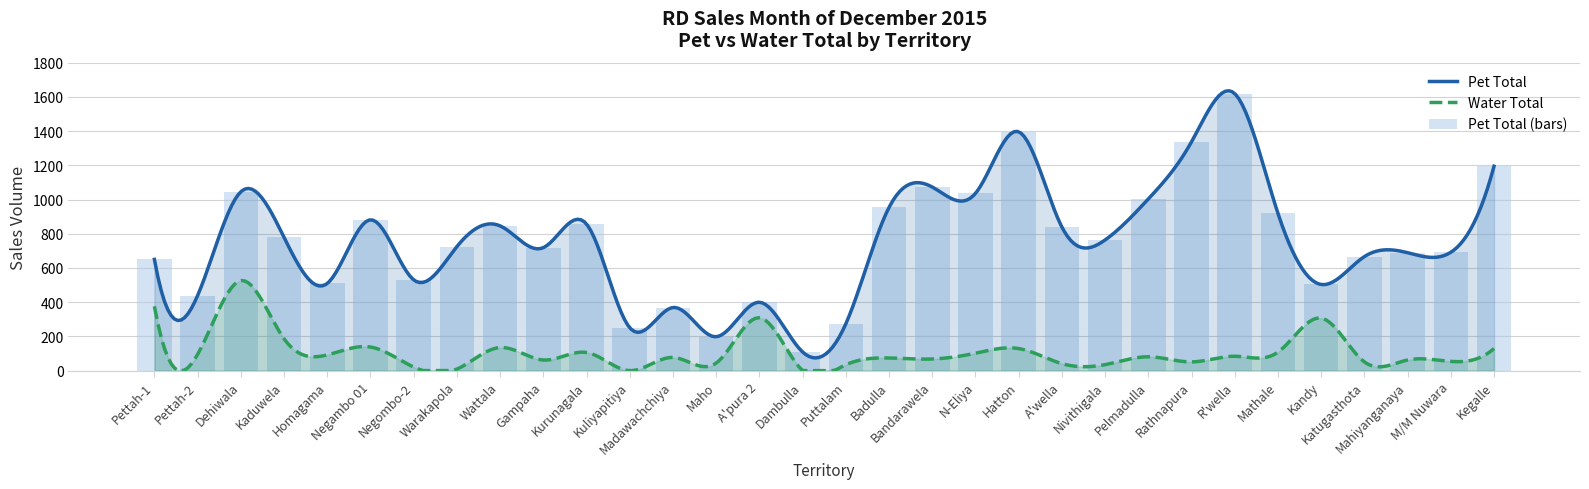

At which category does the chart reach its minimum across all series?

Dambulla